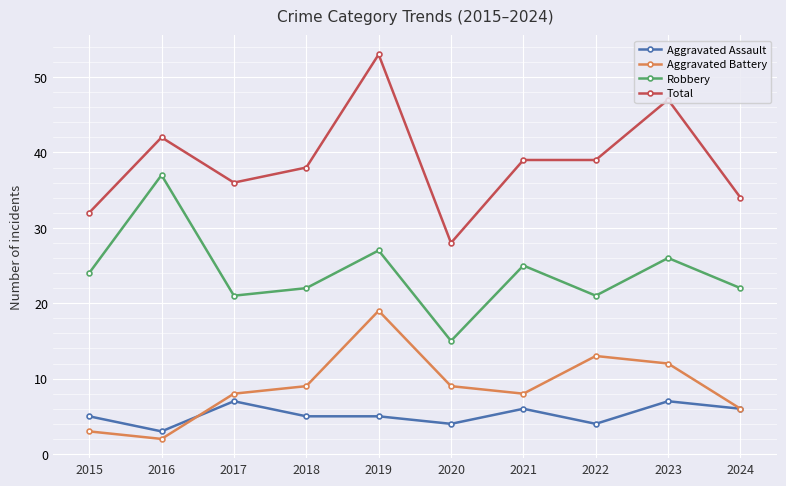

True or false: Aggravated Battery and Robbery intersect in this chart.

False